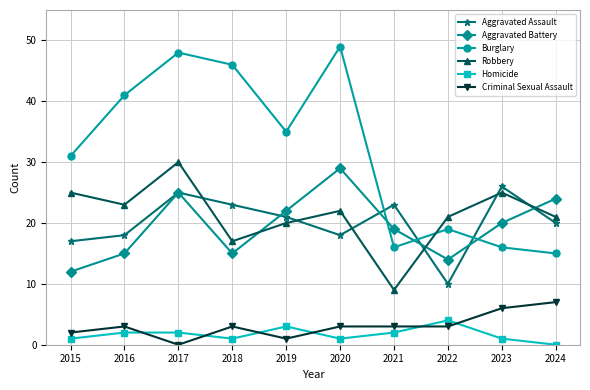

At which label is Burglary closest to 32?

2015